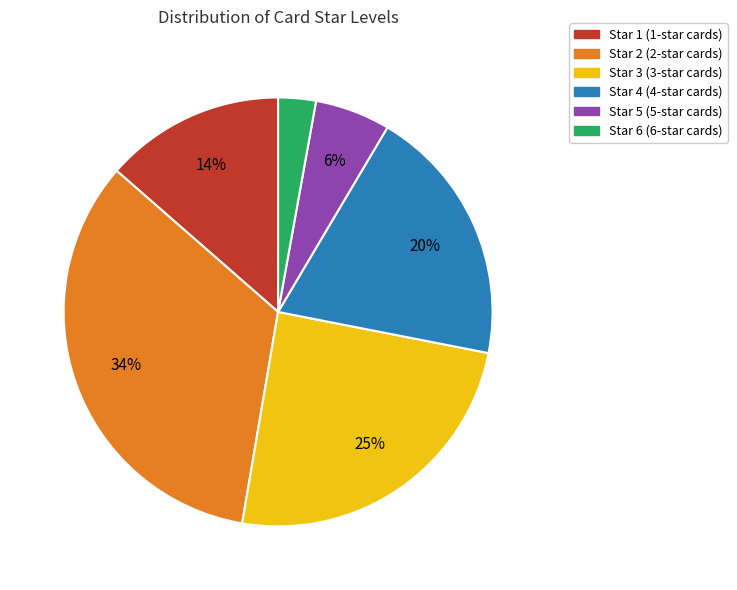

Rank the categories by value from highest to lowest.

Star 2, Star 3, Star 4, Star 1, Star 5, Star 6